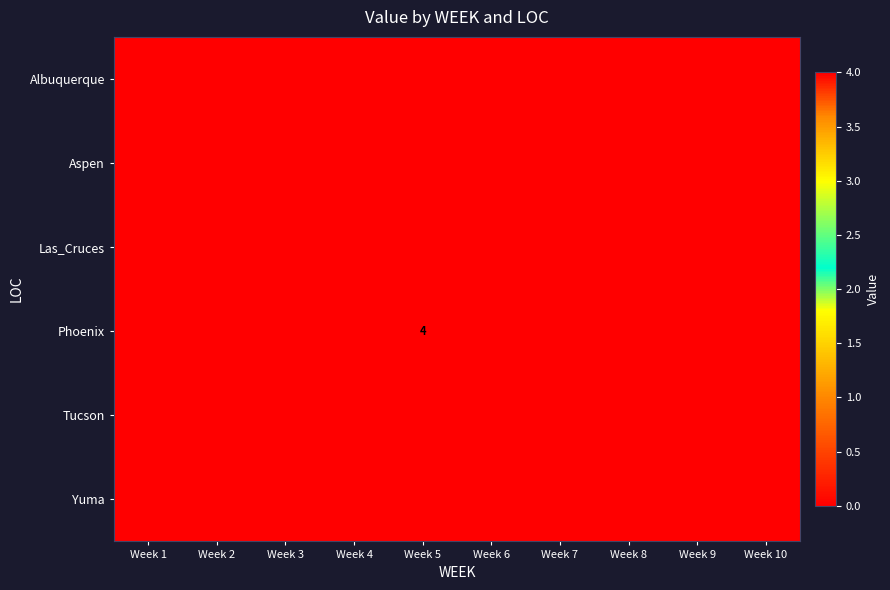

How many distinct data groups are displayed?

6